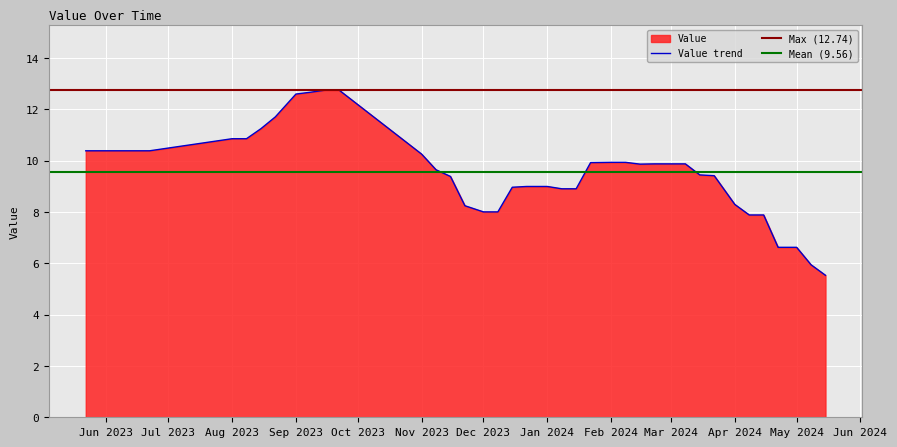

What is the lowest value of the Value trend series?

5.5